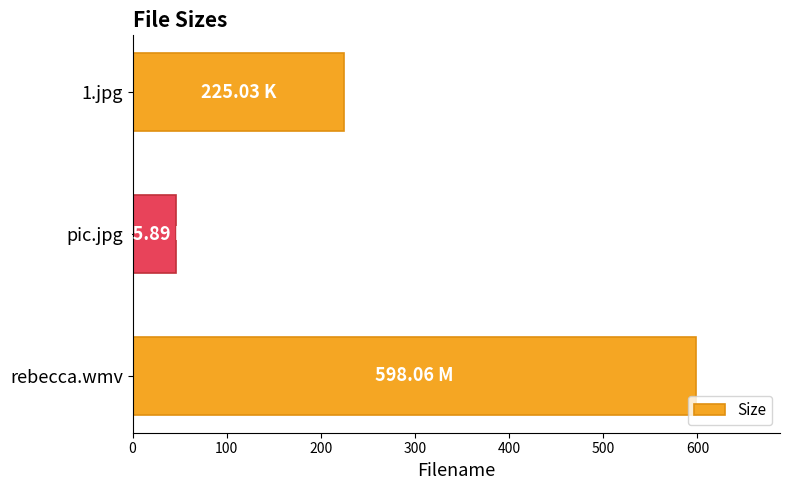

Count the number of categories in the chart.

3